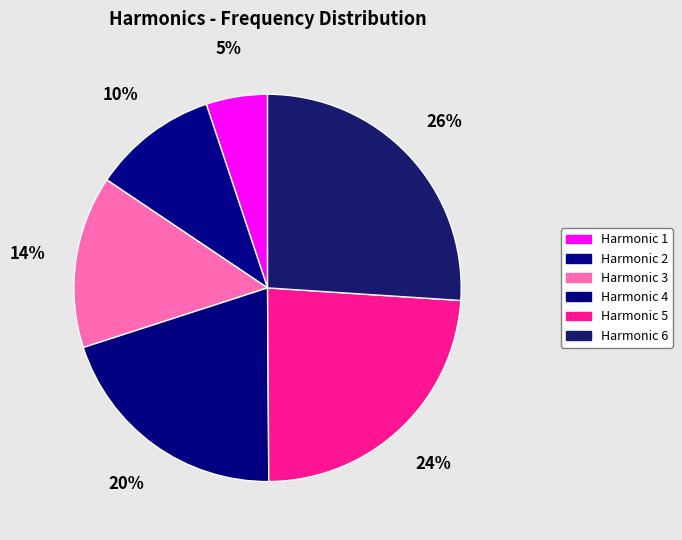

How many segments does this pie chart have?

6